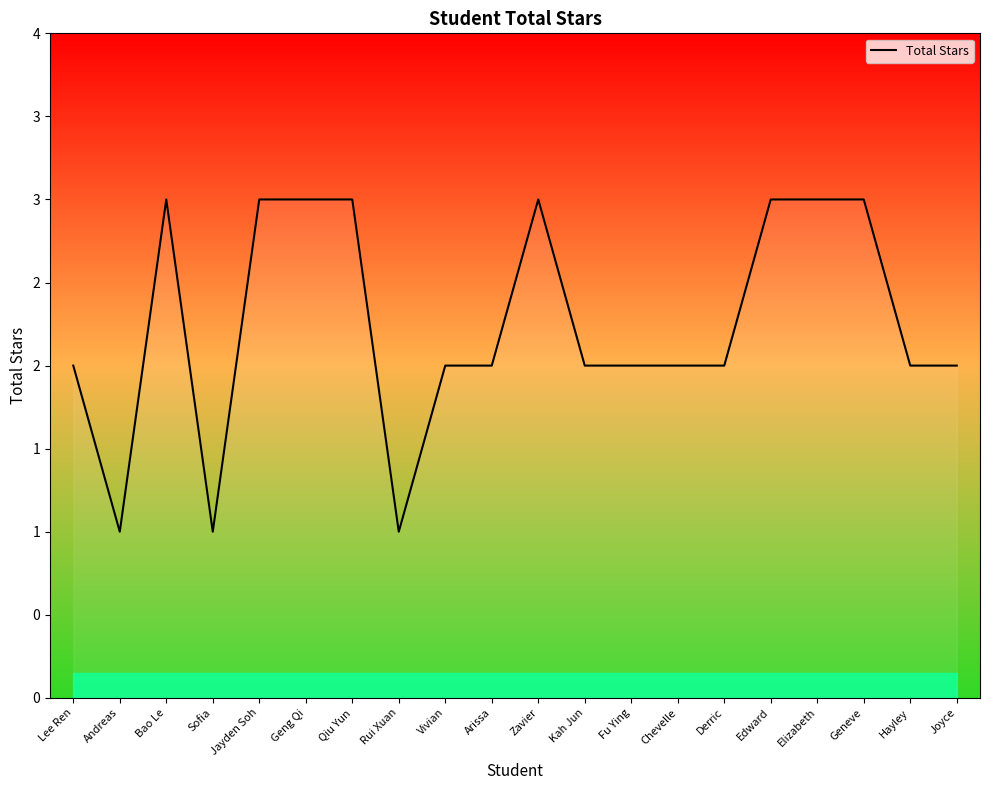

Where is the first local minimum?

Andreas